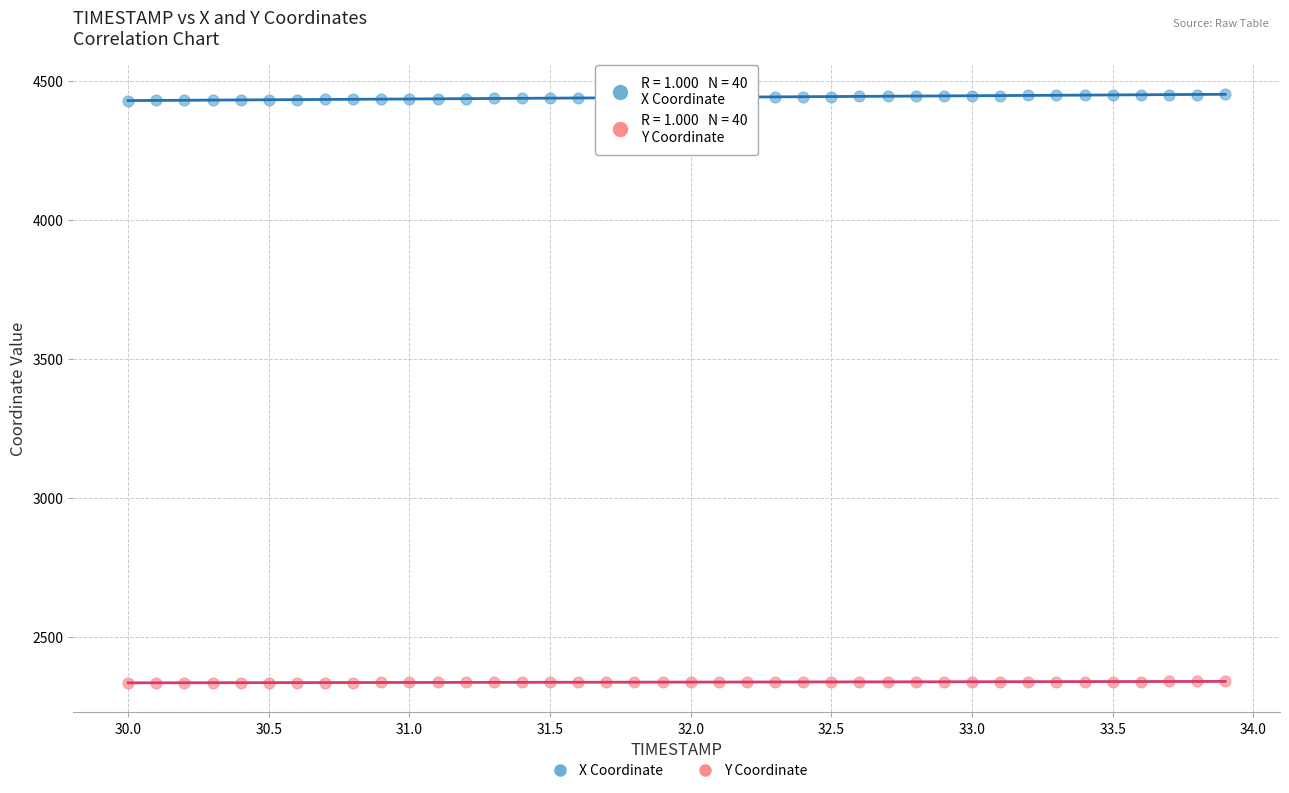

What is the X range (max minus min) for the scatter plot?

3.9